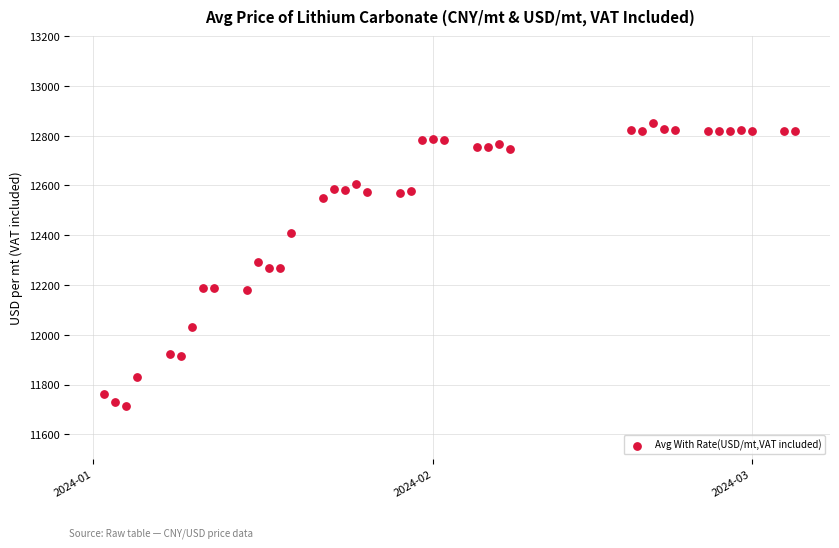

What is the range of Y values (max minus min)?

1140.2